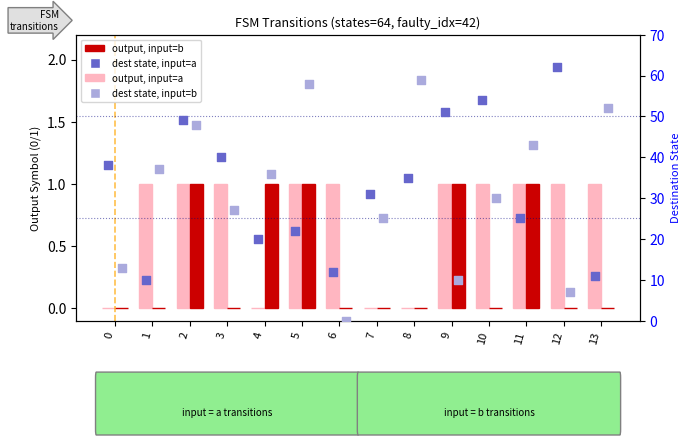

Which series has the largest Y range (max minus min)?

dest state, input=b